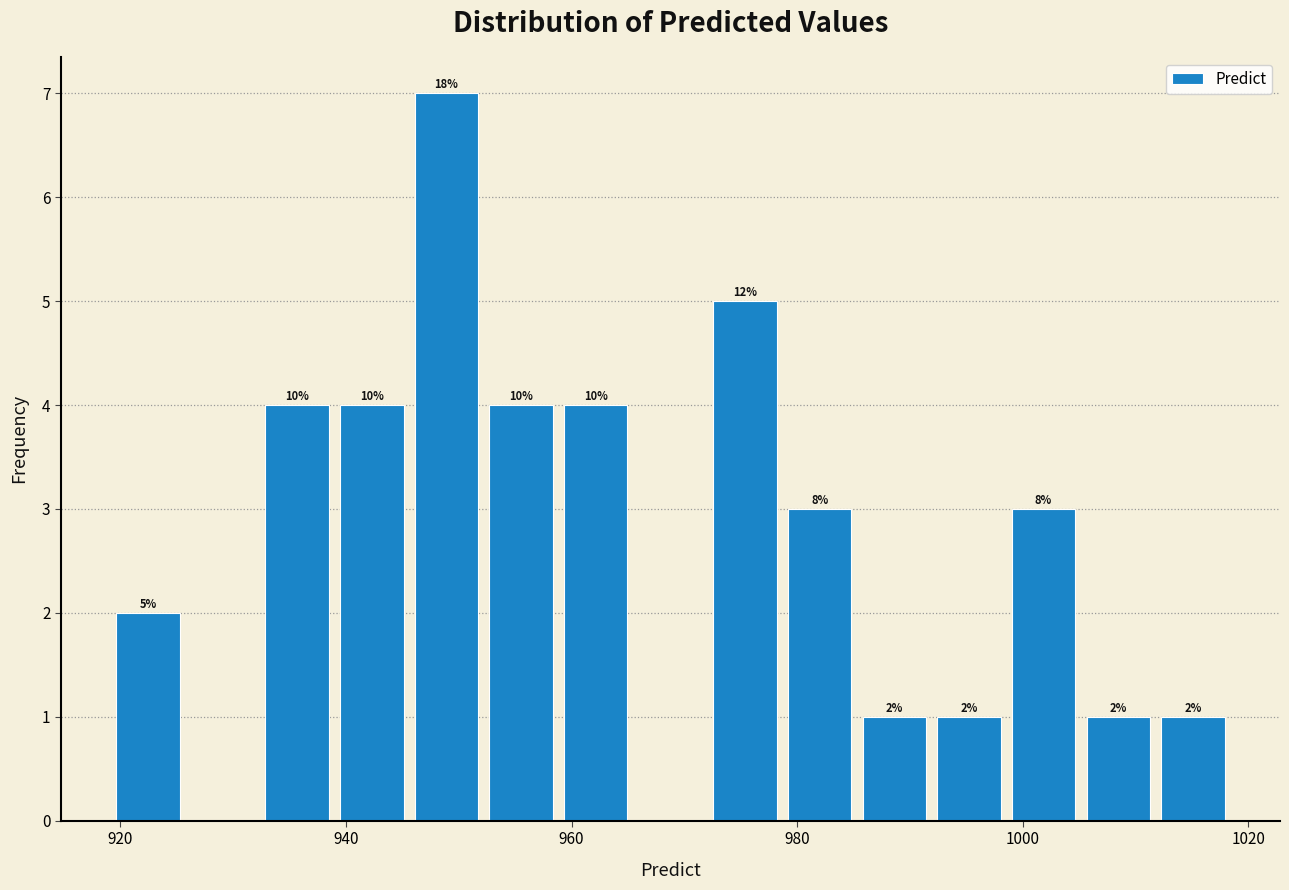

Around what value on the x-axis is the tallest bar? Give the approximate position of its centre, as read against the axis.

948